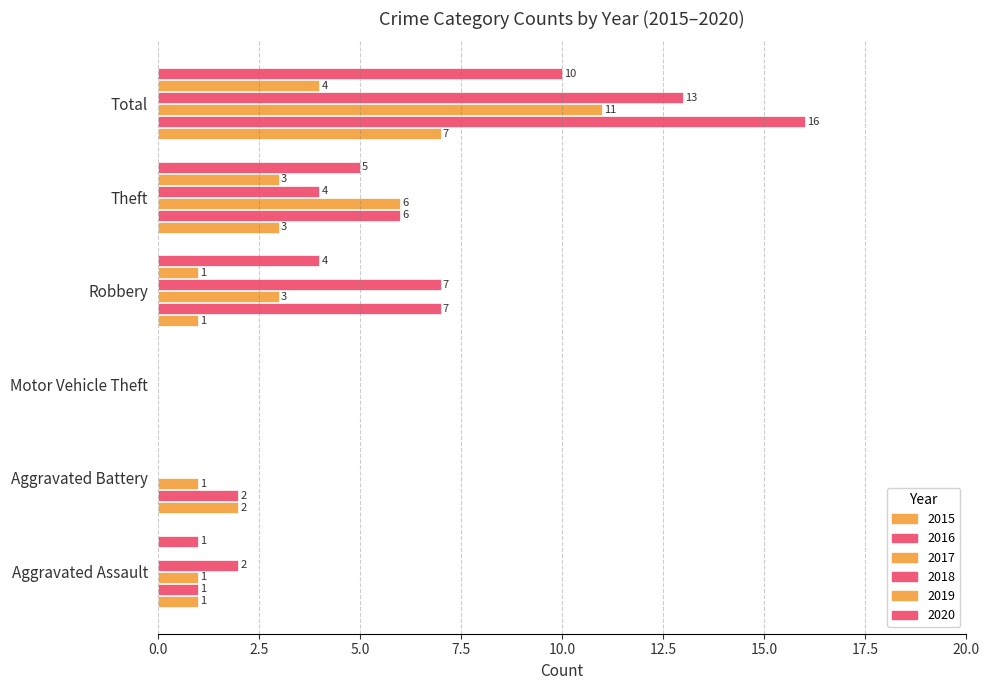

How many categories are shown in the chart?

6